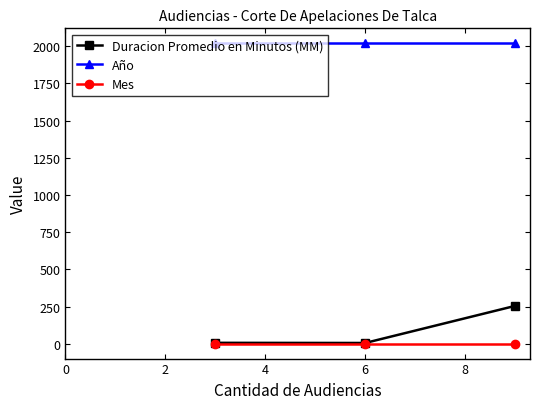

Which series has the largest total across all categories?

Año